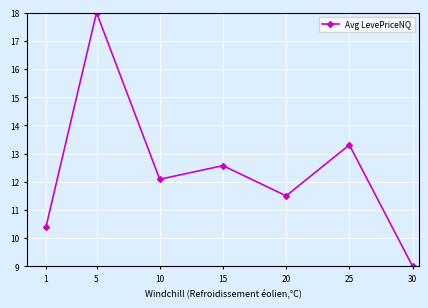

How many data points are less than 12?

3